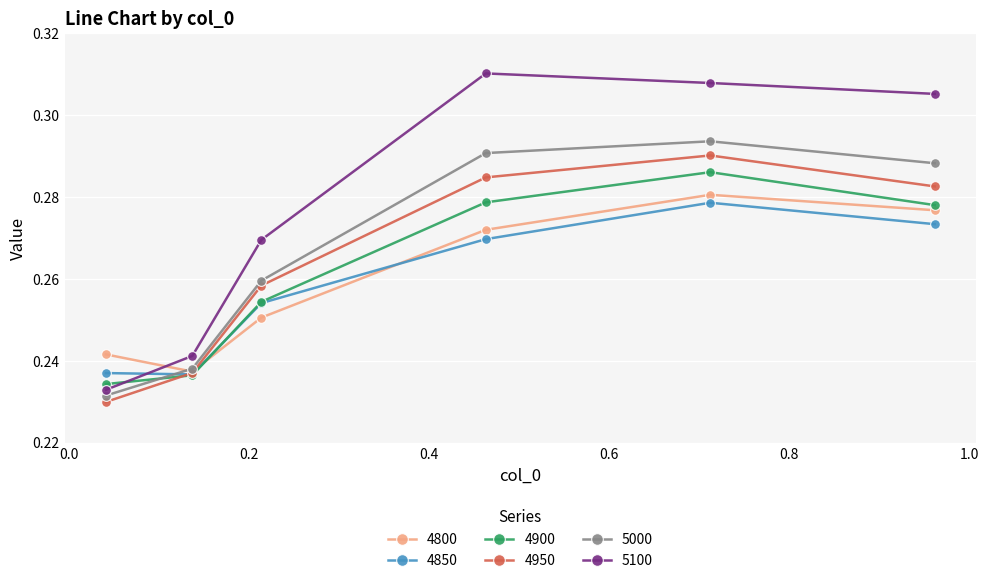

True or false: 5100 has more than 0 points higher than both neighbors.

True